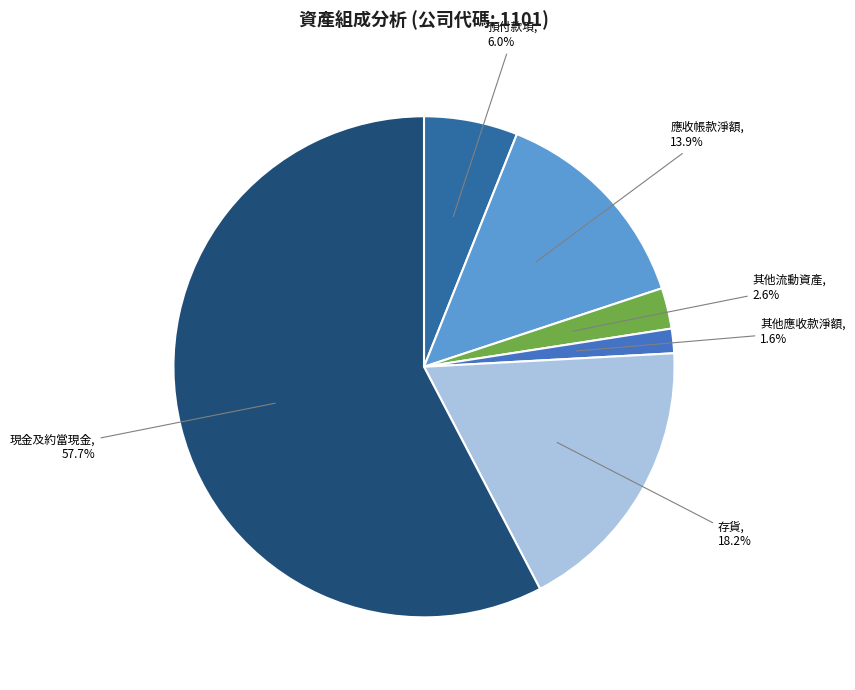

Combined, what portion of the pie is 存貨 and 預付款項?

24.2%